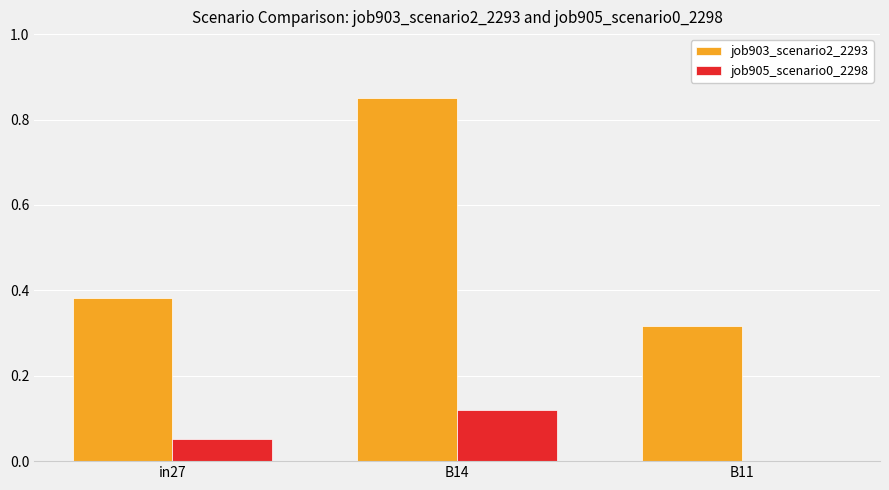

How many values in job905_scenario0_2298 are above zero?

2